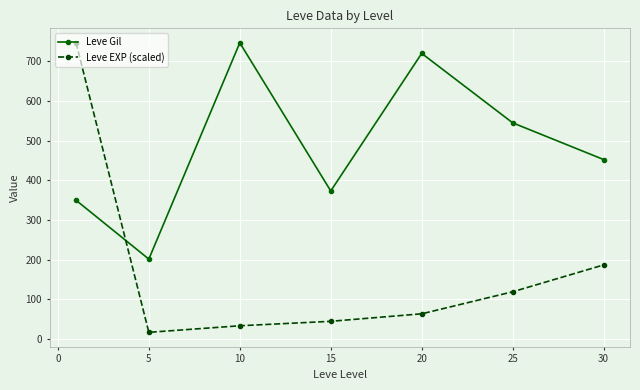

How many interior local peaks does the Leve Gil series have?

2